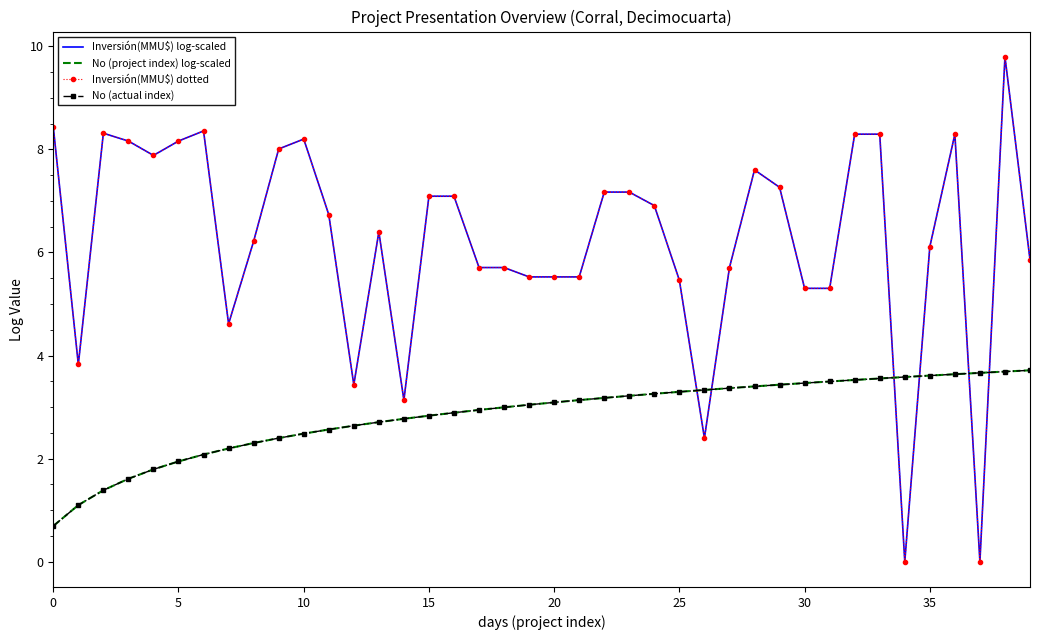

Reading right to left, what are all the values shown in this chart?

Inversión(MMU$) log-scaled: 5.9	9.8	0.0	8.3	6.1	0.0	8.3	8.3	5.3	5.3	7.3	7.6	5.7	2.4	5.5	6.9	7.2	7.2	5.5	5.5	5.5	5.7	5.7	7.1	7.1	3.1	6.4	3.4	6.7	8.2	8.0	6.2	4.6	8.4	8.2	7.9	8.2	8.3	3.8	8.4
No (project index) log-scaled: 3.7	3.7	3.7	3.6	3.6	3.6	3.6	3.5	3.5	3.5	3.4	3.4	3.4	3.3	3.3	3.3	3.2	3.2	3.1	3.1	3.0	3.0	2.9	2.9	2.8	2.8	2.7	2.6	2.6	2.5	2.4	2.3	2.2	2.1	1.9	1.8	1.6	1.4	1.1	0.7
Inversión(MMU$) dotted: 5.9	9.8	0.0	8.3	6.1	0.0	8.3	8.3	5.3	5.3	7.3	7.6	5.7	2.4	5.5	6.9	7.2	7.2	5.5	5.5	5.5	5.7	5.7	7.1	7.1	3.1	6.4	3.4	6.7	8.2	8.0	6.2	4.6	8.4	8.2	7.9	8.2	8.3	3.8	8.4
No (actual index): 3.7	3.7	3.7	3.6	3.6	3.6	3.6	3.5	3.5	3.5	3.4	3.4	3.4	3.3	3.3	3.3	3.2	3.2	3.1	3.1	3.0	3.0	2.9	2.9	2.8	2.8	2.7	2.6	2.6	2.5	2.4	2.3	2.2	2.1	1.9	1.8	1.6	1.4	1.1	0.7